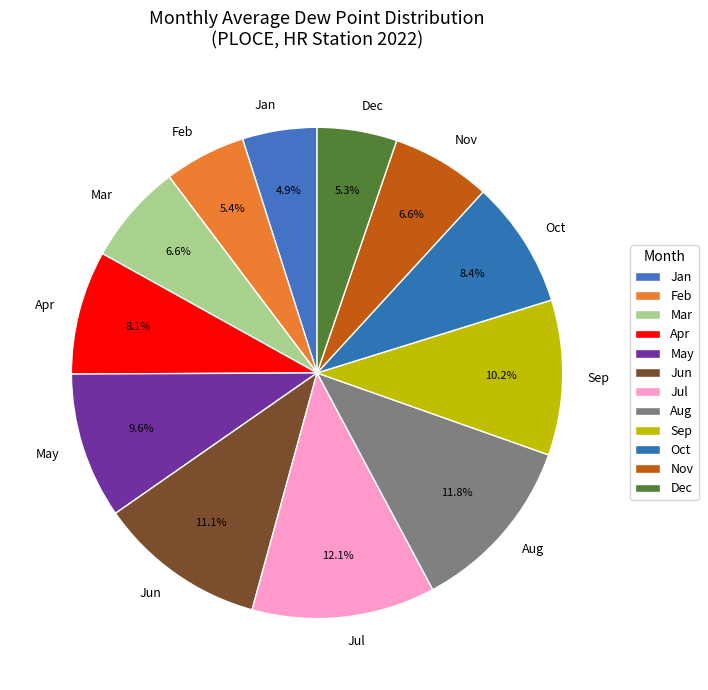

Which has a higher value, Dec or Sep?

Sep